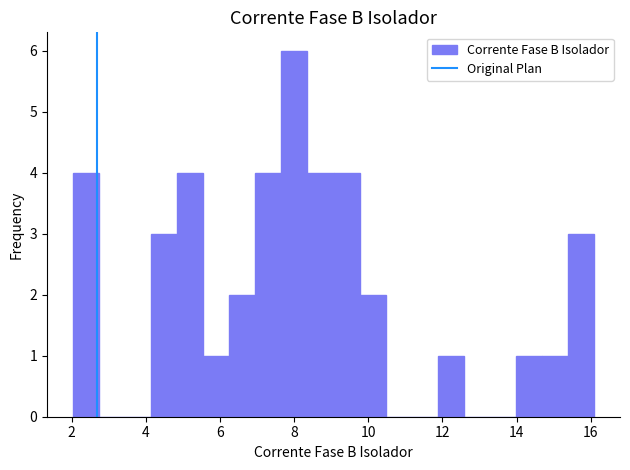

Read against the x-axis, roughly where is the centre of the tallest bar?

8.0